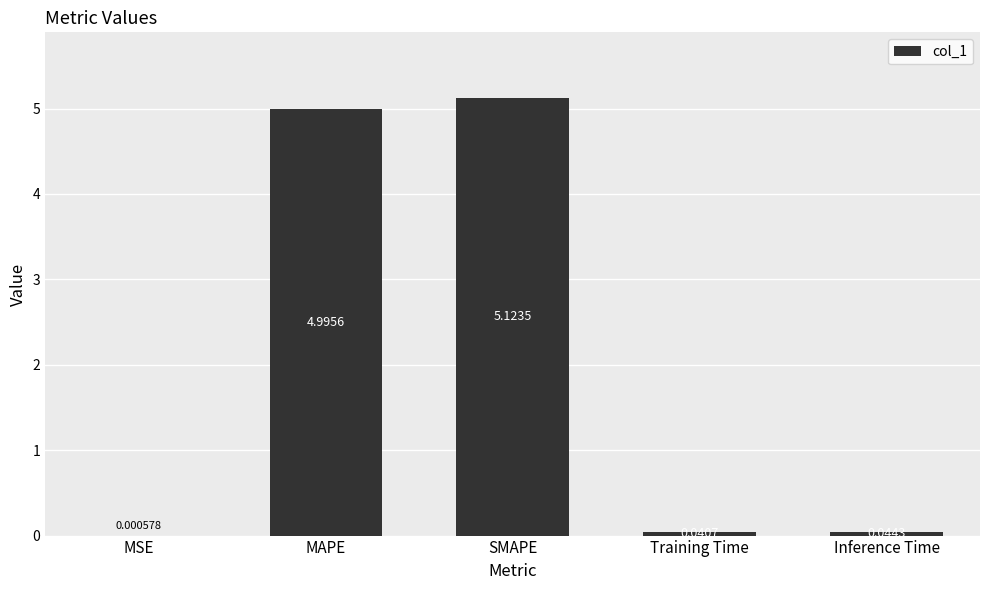

What is the maximum value shown in the chart?

5.1